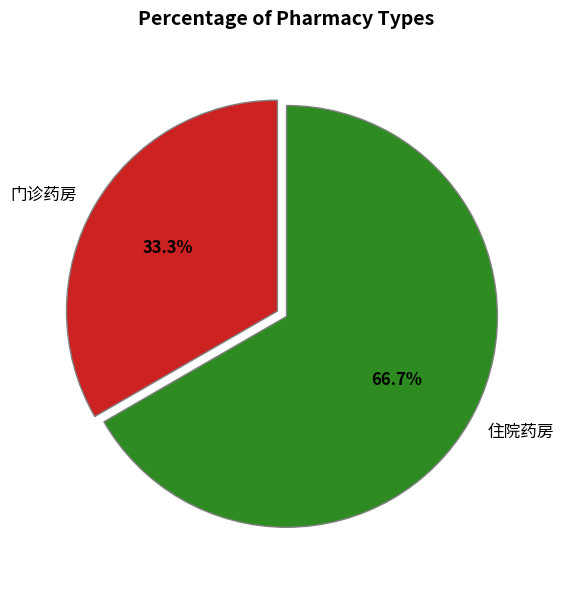

To the nearest percent, what is the average slice percentage?

50%